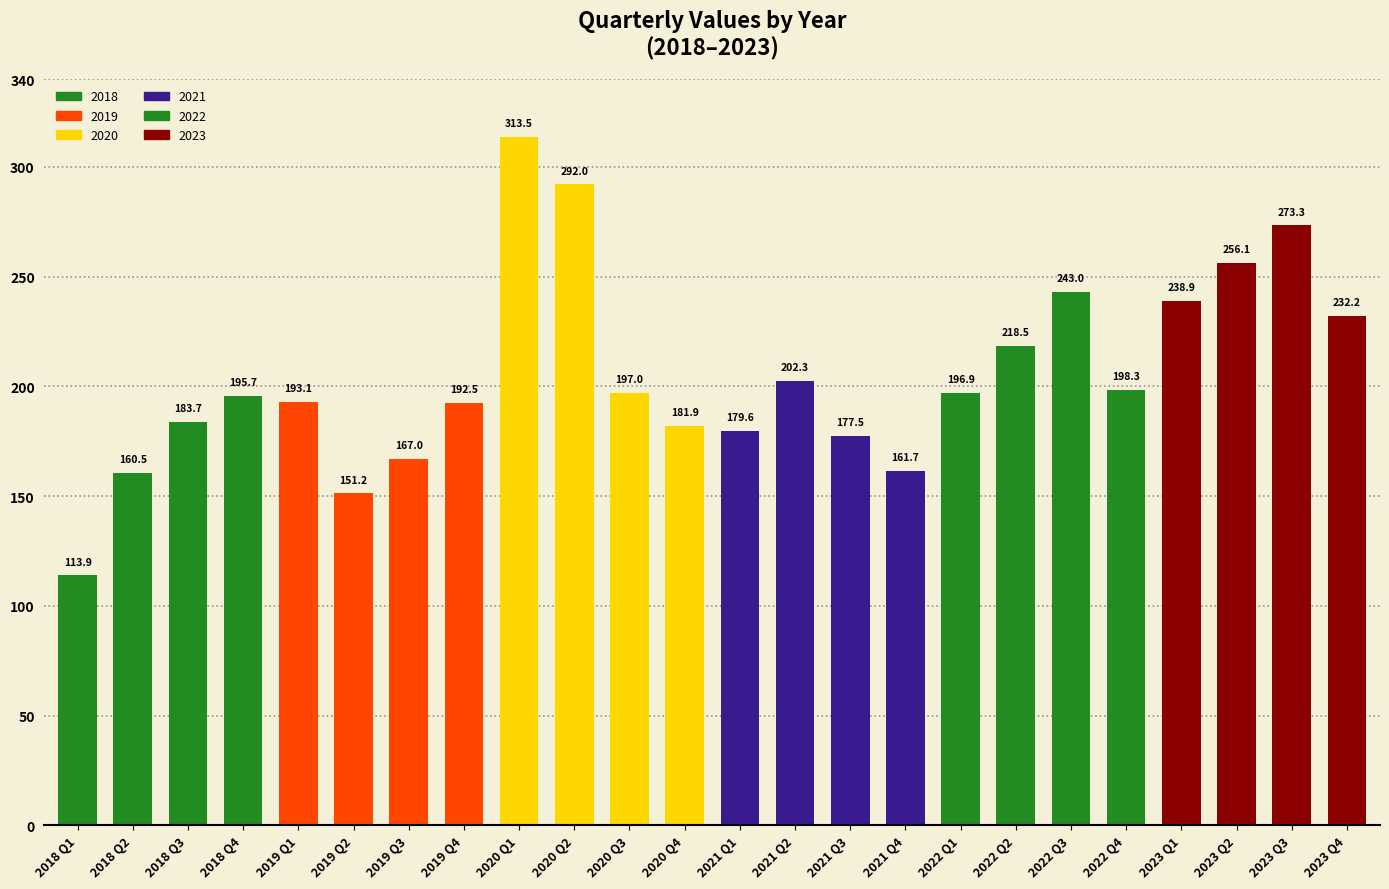

Which label corresponds to the largest value in the chart?

2020 Q1